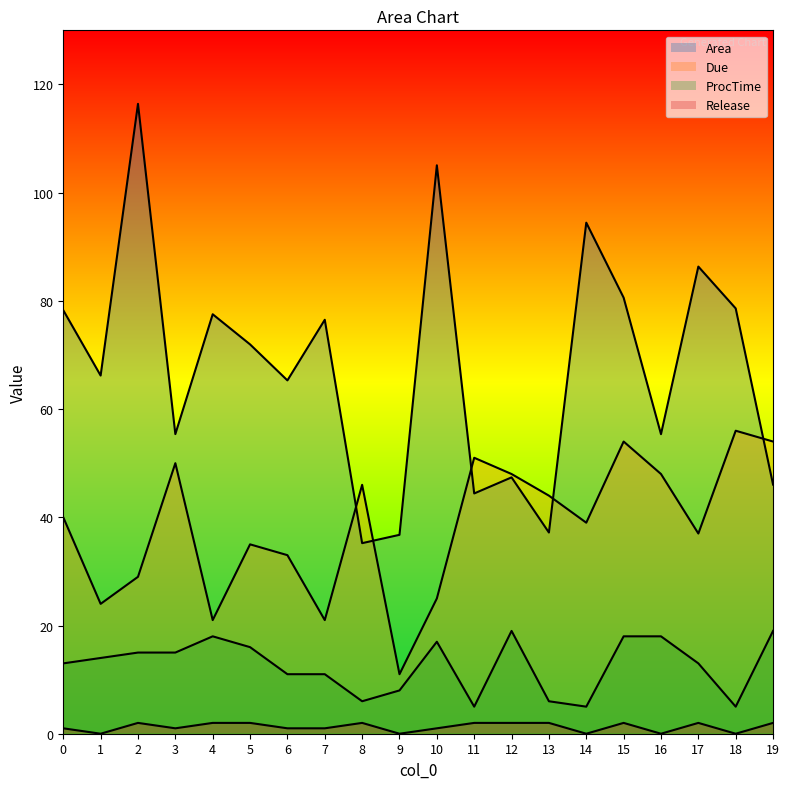

What is the value of the Release point at the 5th from the left?

2.0